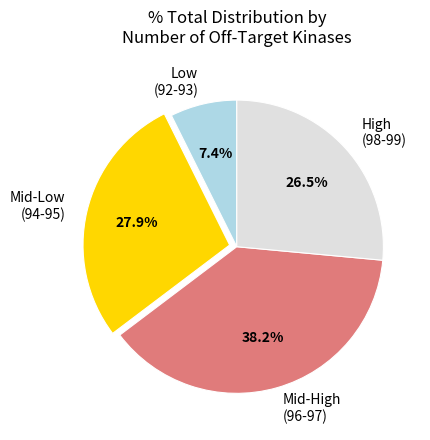

What is the largest slice in the pie chart?

Mid-High (96-97)